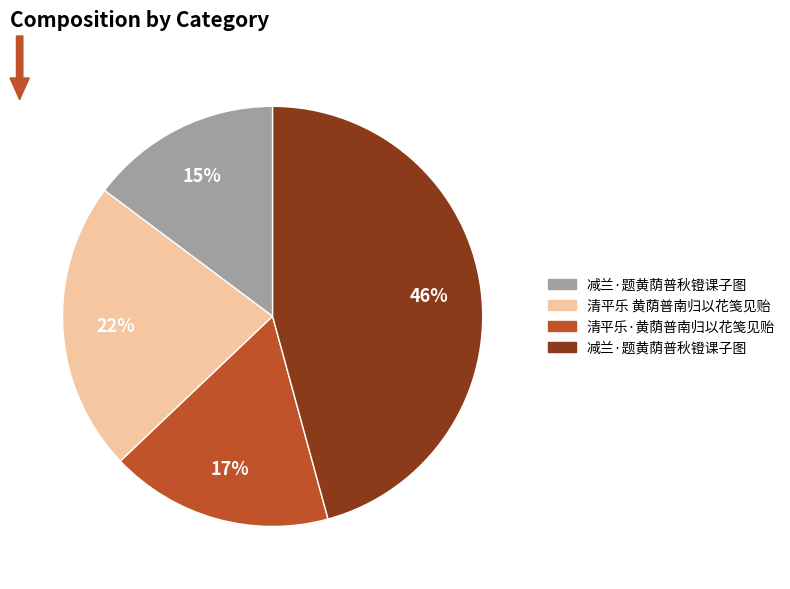

To the nearest percent, what is the difference between the largest and smallest slice percentages?

31%